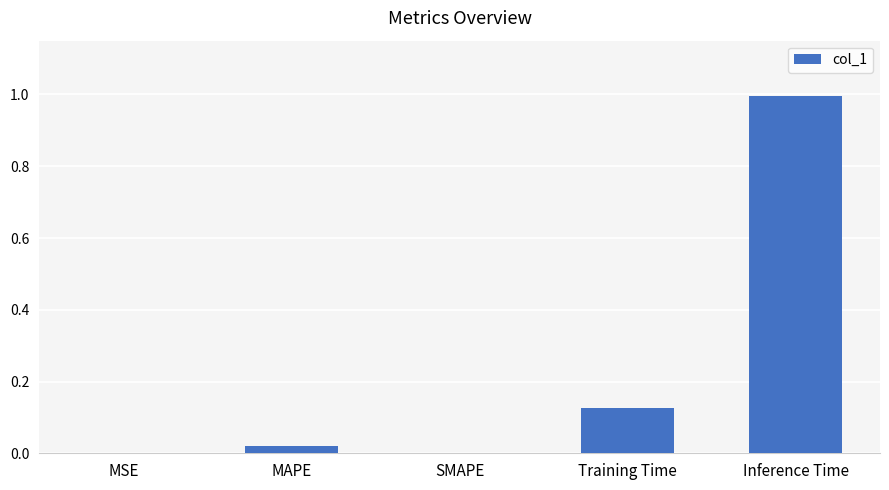

Count the number of data series in this chart.

1